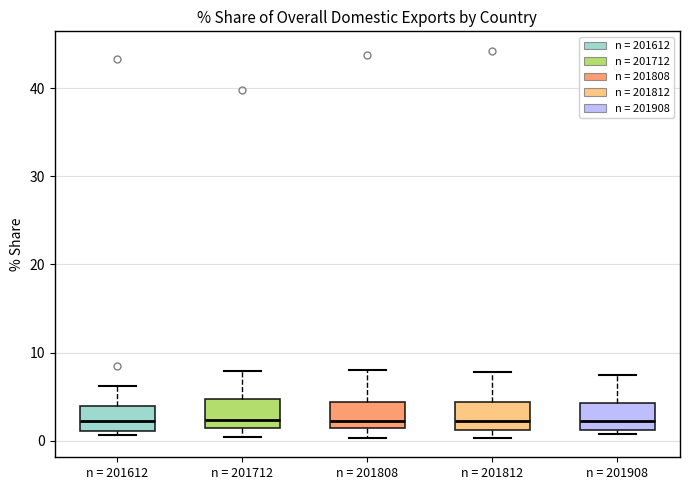

Reading left to right, transcribe this box plot: for each box, give where its median line is, the range the box spans, and where its two whiskers end, as read against the y-axis. The values are not printed on the chart, so give them approximately, as read against the axis.

n = 201612: median 2, box 1 to 4, whiskers 1 (just below the box's lower edge) to 6
n = 201712: median 2 (just above the box's lower edge), box 2 to 5, whiskers 0 to 8
n = 201808: median 2, box 1 to 4, whiskers 0 to 8
n = 201812: median 2, box 1 to 4, whiskers 0 to 8
n = 201908: median 2, box 1 to 4, whiskers 1 (just below the box's lower edge) to 7